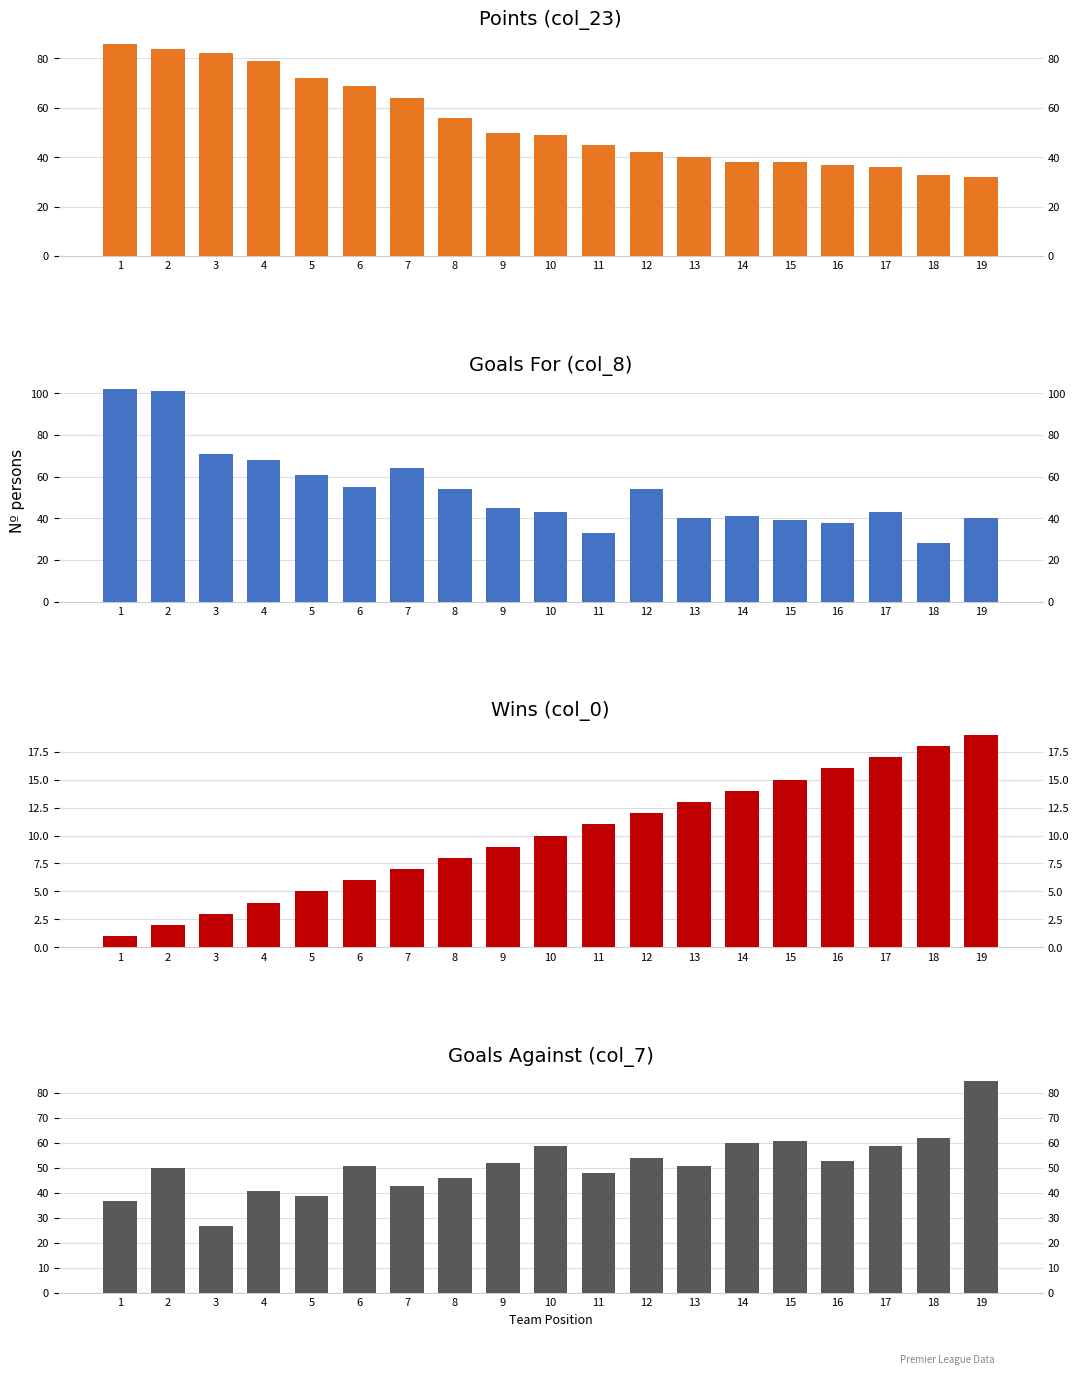

What are all the series names shown in the legend?

Points (col_23), Goals For (col_8), Wins (col_0), Goals Against (col_7)